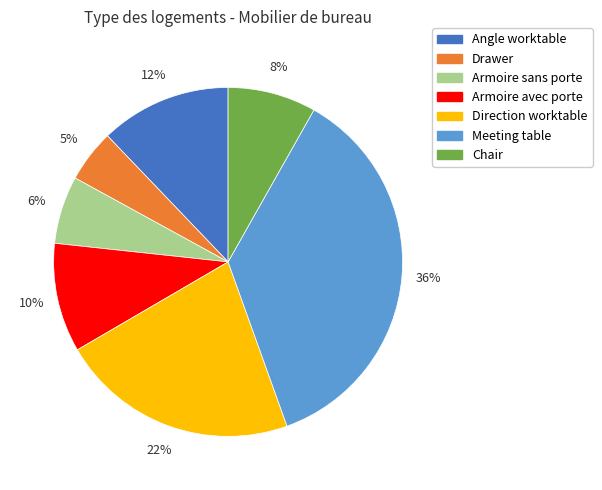

What percentage is the Armoire avec porte slice, to the nearest percent?

10%